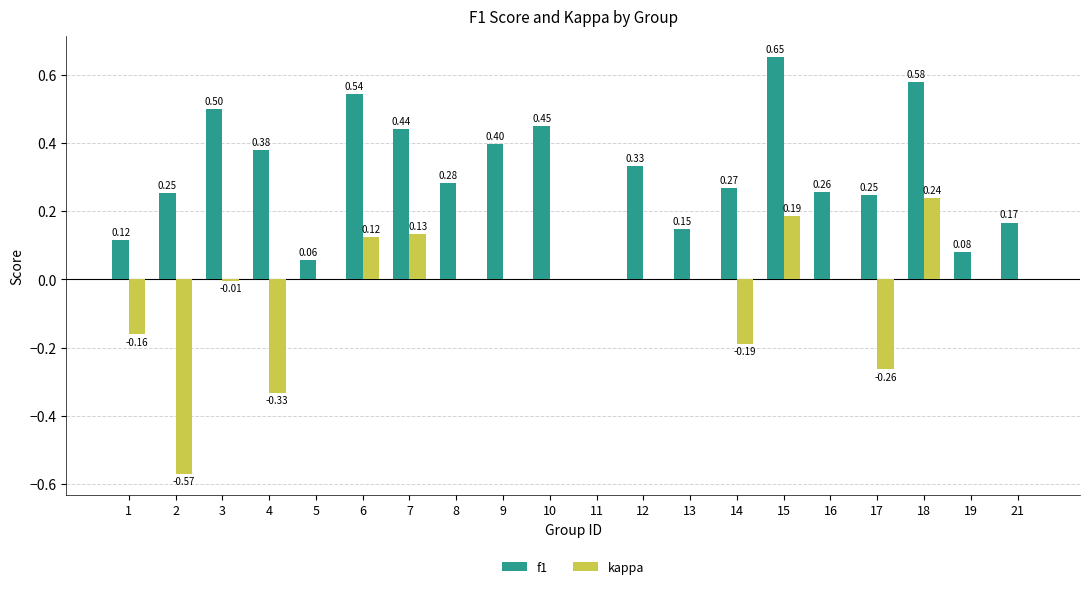

Between 6 and 8, which series saw the biggest shift?

f1